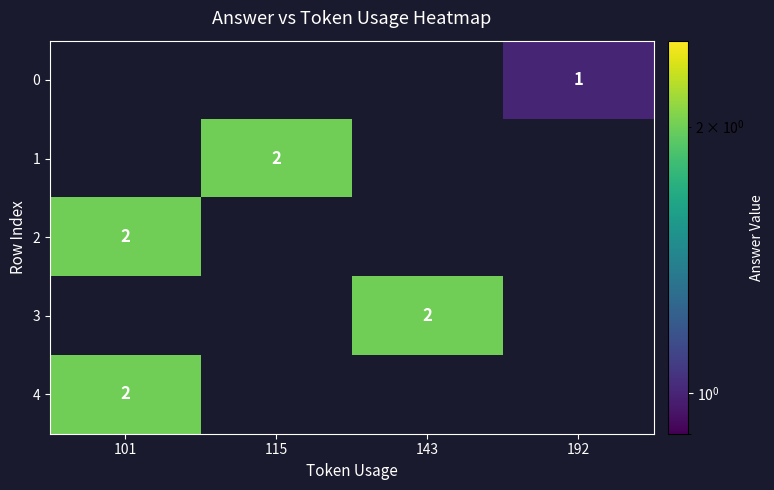

Count the number of categories in the chart.

4